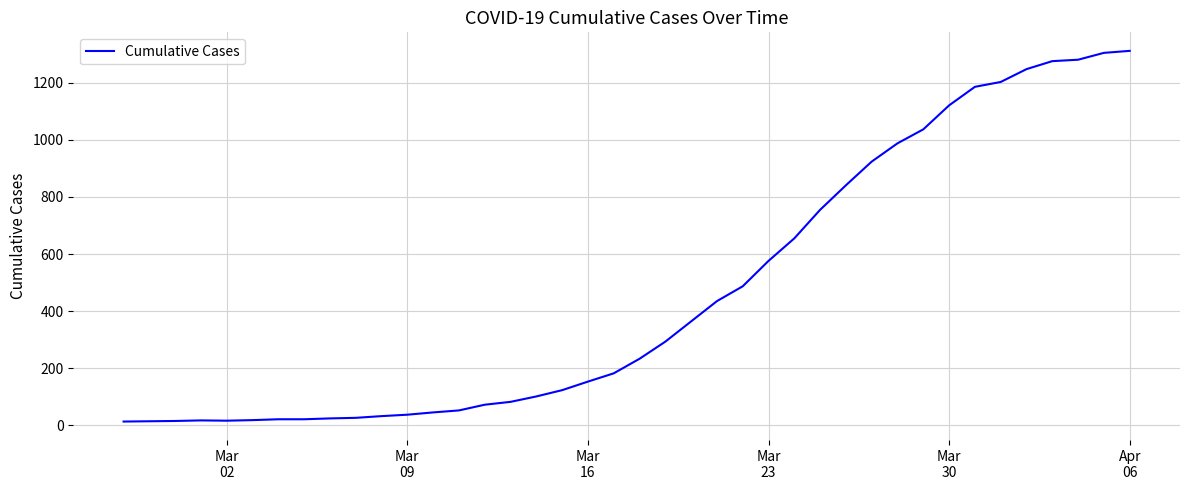

What is the difference between the maximum and minimum values?

1299